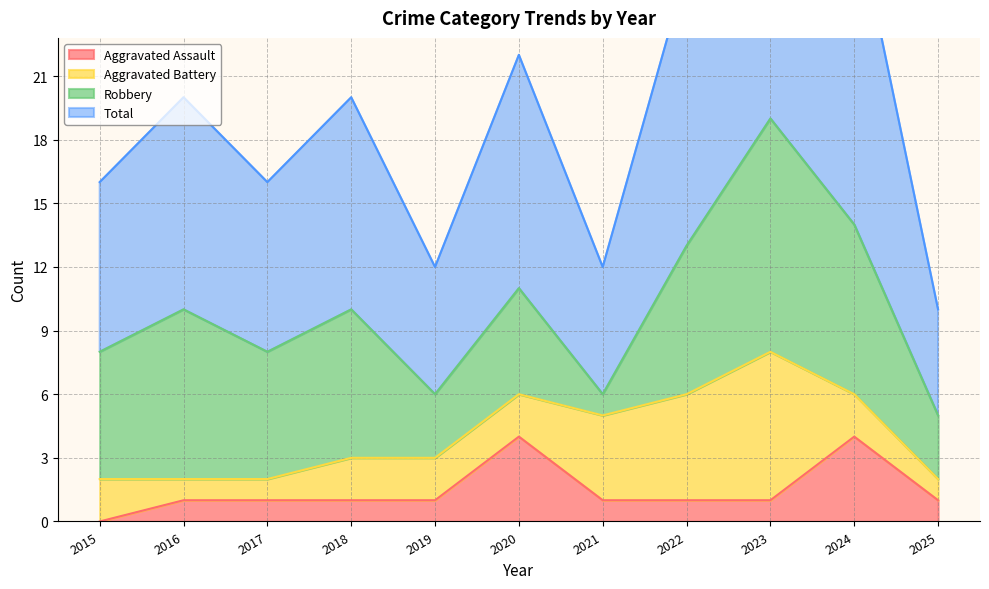

What is the highest value of the Aggravated Assault series?

4